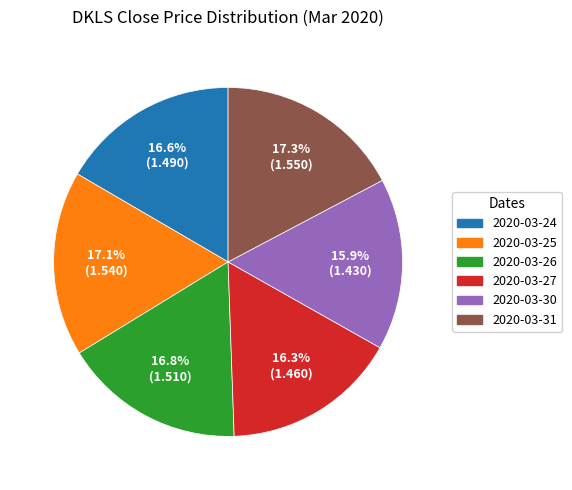

What is the ratio of the value at 2020-03-26 to the value at 2020-03-30?

1.1